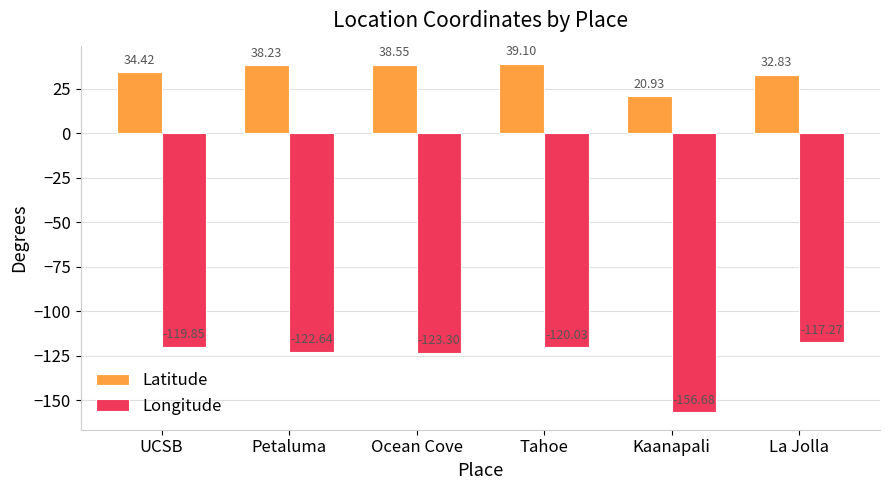

Which series has the largest range (max minus min)?

Longitude